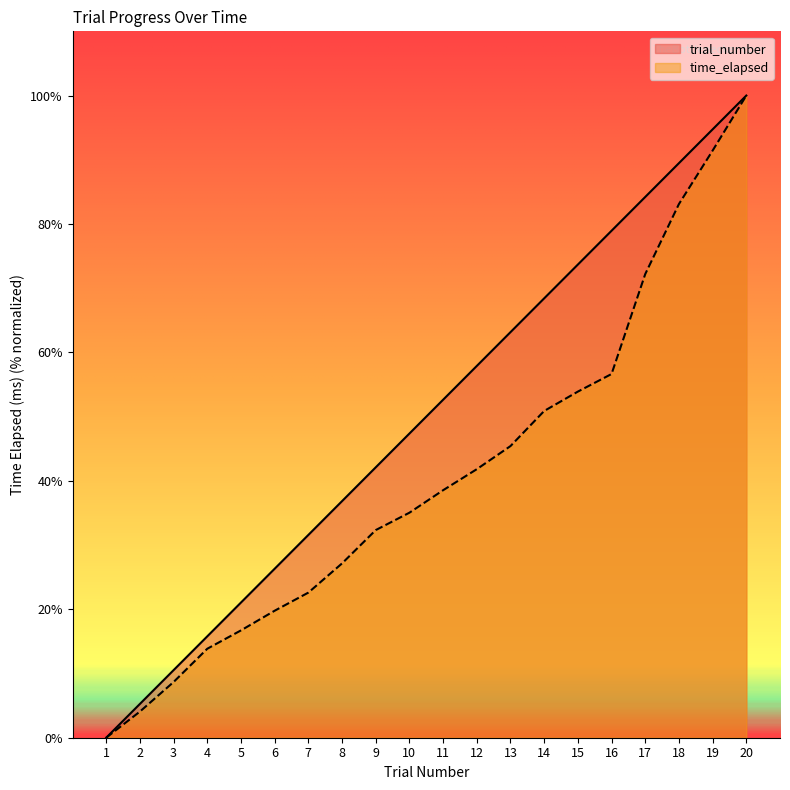

True or false: trial_number and time_elapsed cross at least once.

False